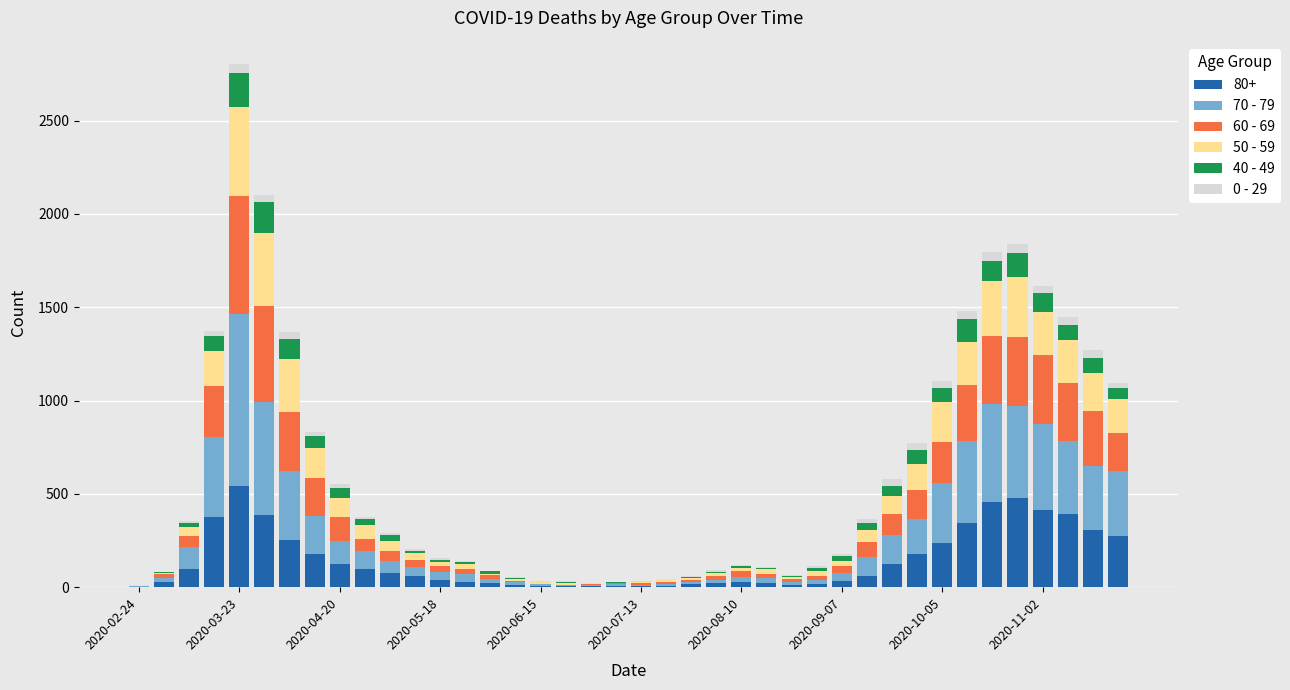

Are the bars horizontal?

No